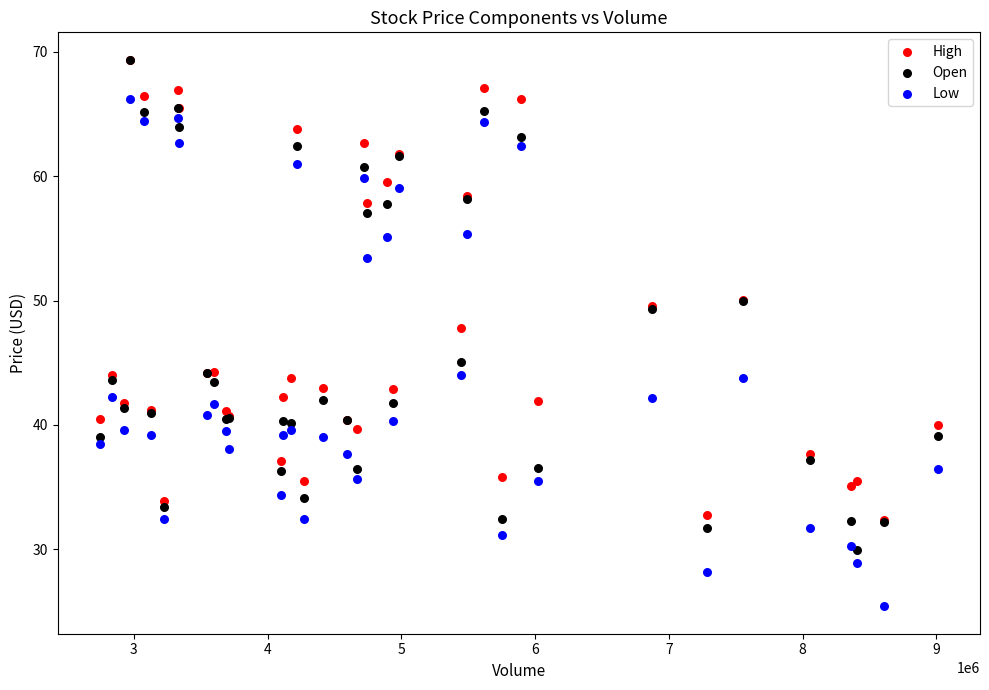

What are all the series names shown in the legend?

High, Open, Low